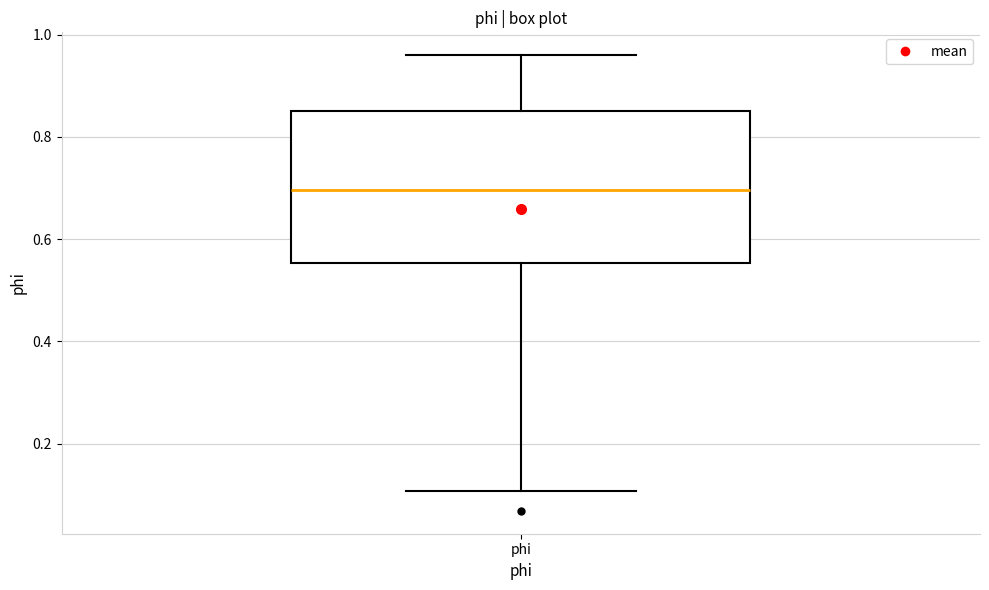

Where is the upper edge of the box for phi on the y-axis? The values are not printed on the chart, so give them approximately, as read against the axis.

0.86